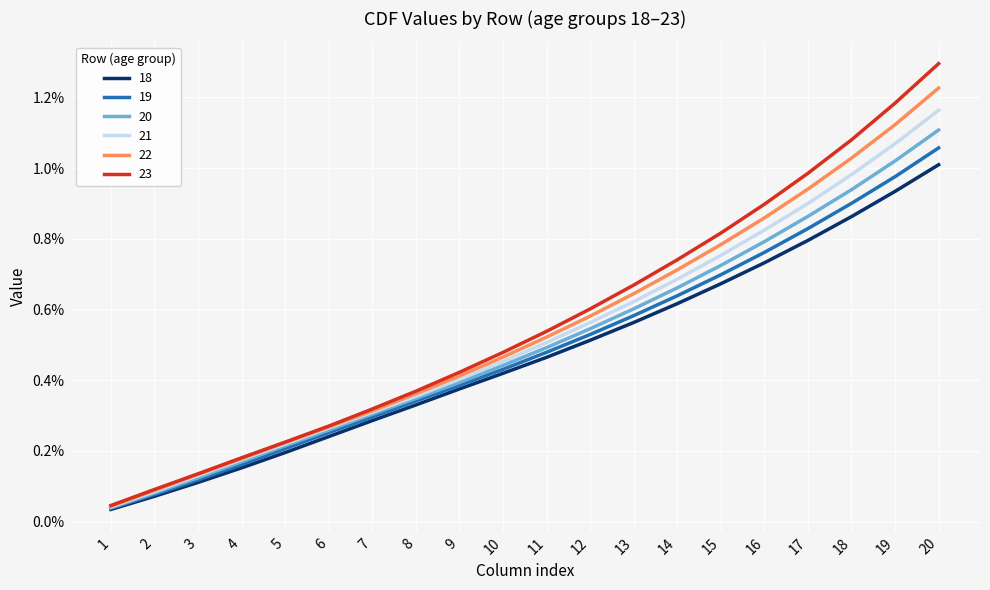

Does the chart have visible grid lines?

Yes